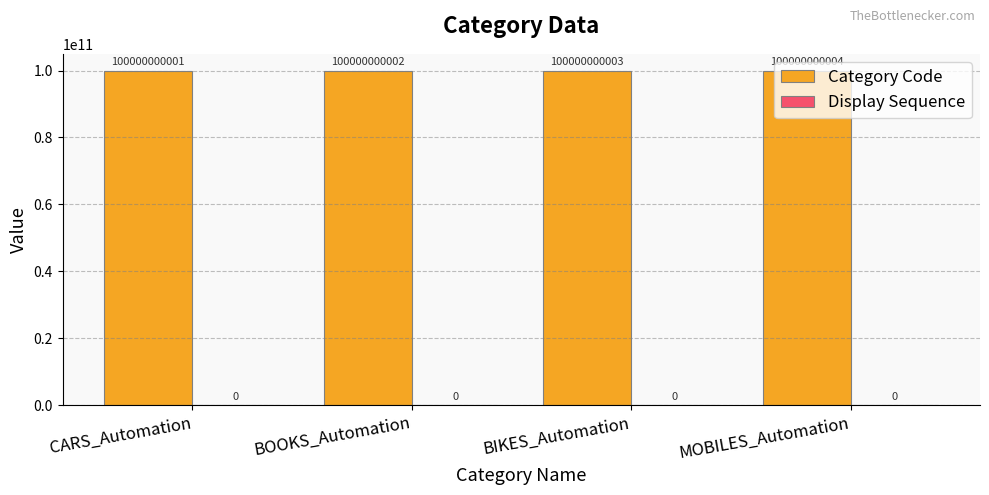

Rank the categories by Display Sequence value from highest to lowest.

CARS_Automation, BOOKS_Automation, BIKES_Automation, MOBILES_Automation